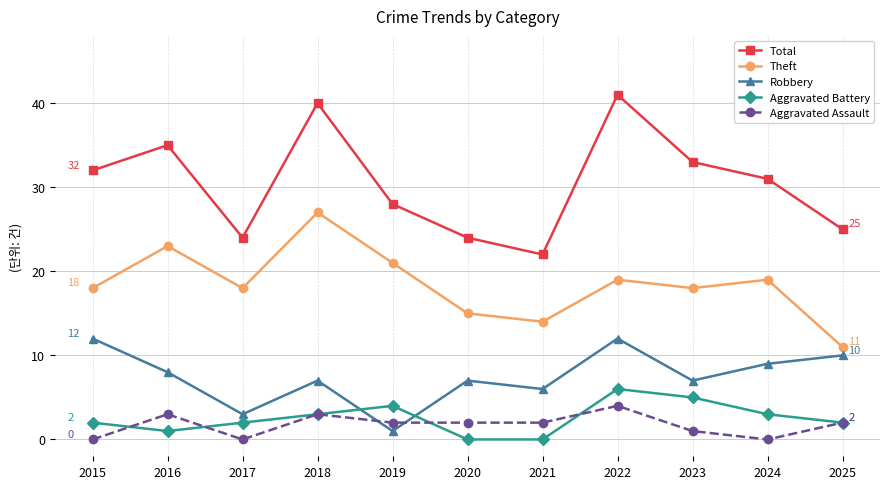

The Theft series shows 4 at 2023. True or false?

False